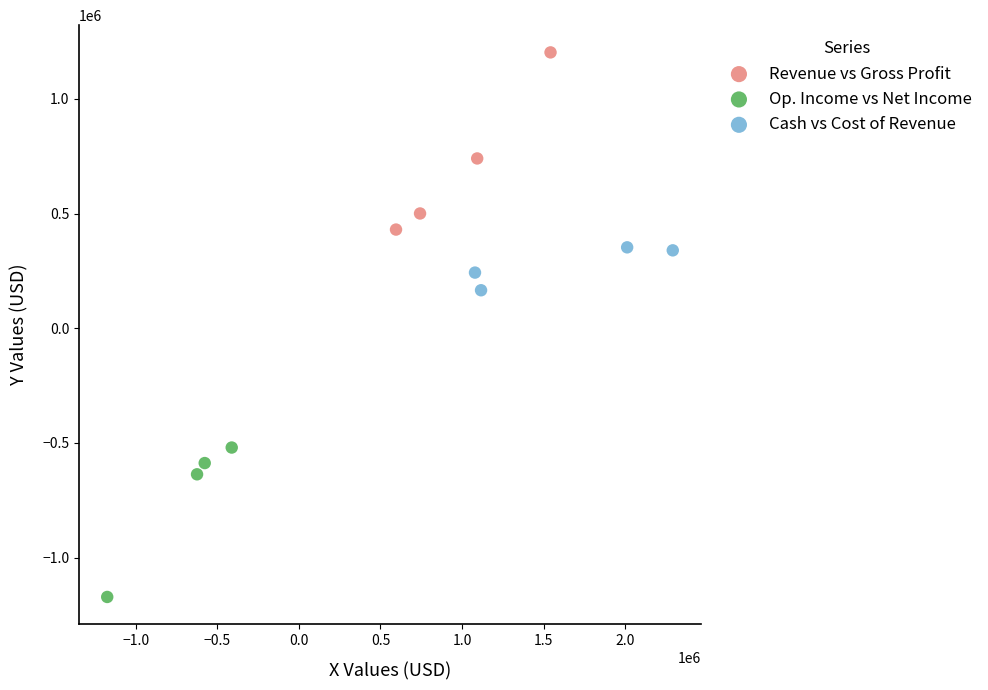

Which series reaches the minimum Y coordinate?

Op. Income vs Net Income